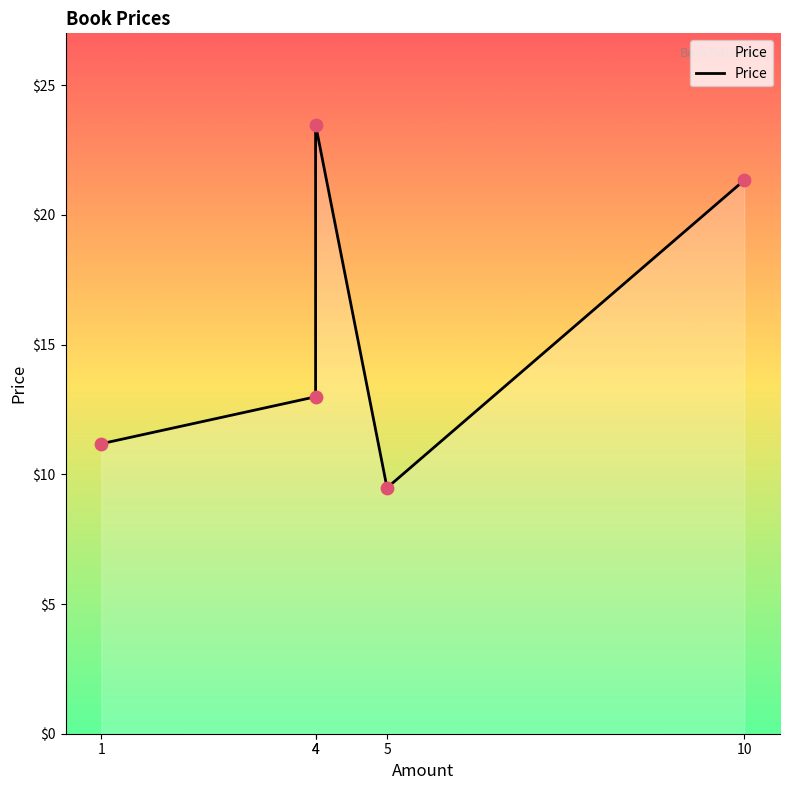

What is the ratio of the value at 5 to the value at 4?

0.4